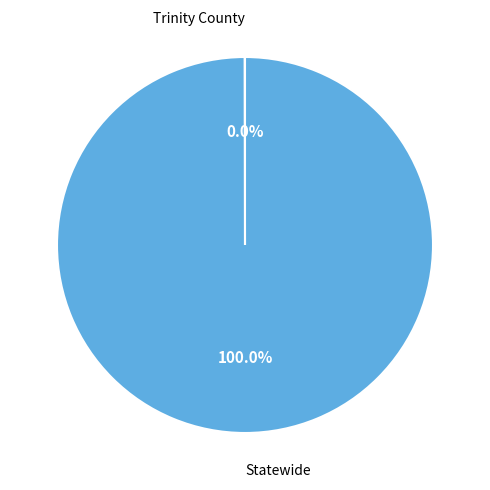

Does any single category account for the majority?

Yes